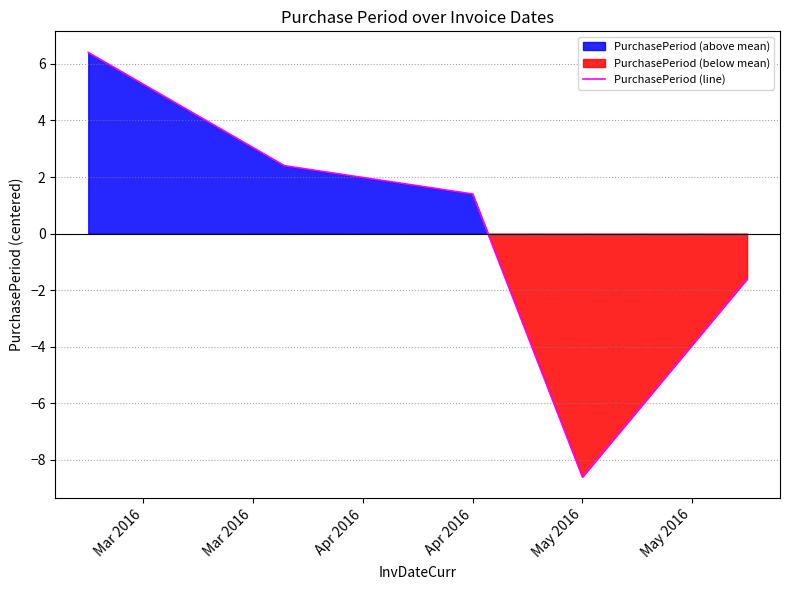

Reading right to left, what are all the values shown in this chart?

-1.6	-8.6	1.4	2.4	6.4